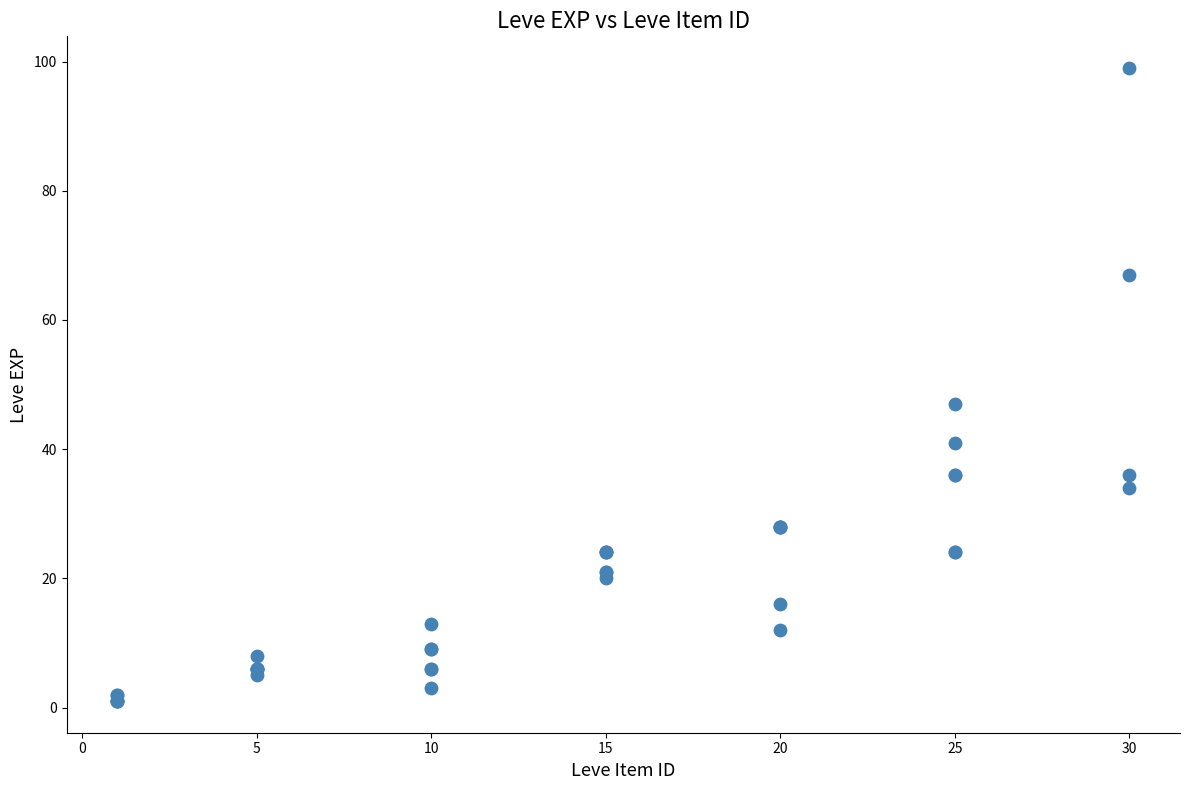

What Y value in the scatter plot is closest to 50?

47